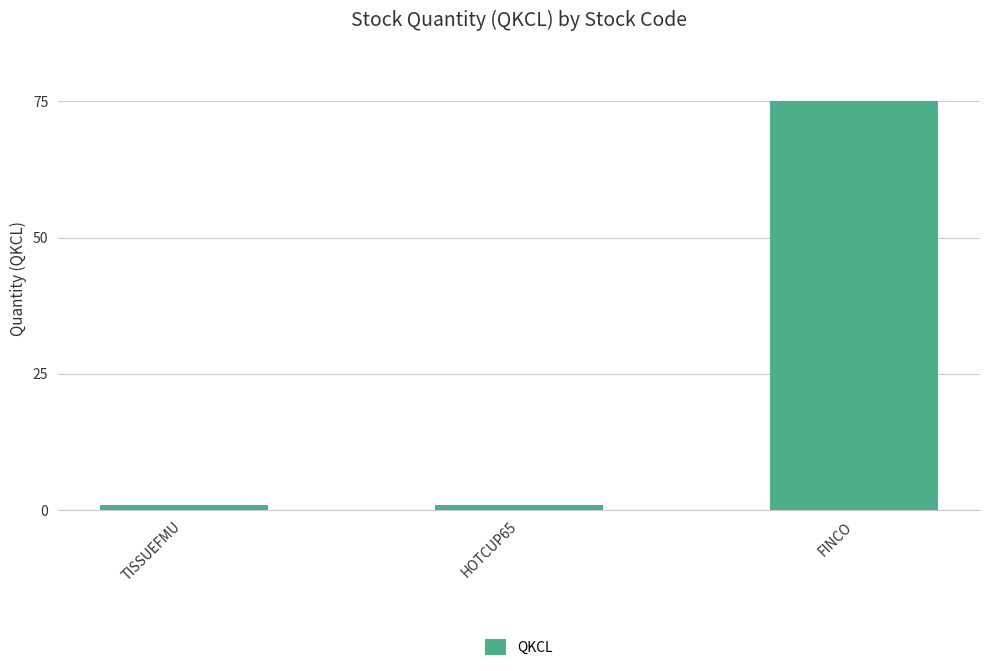

Reading right to left, extract all data points from this chart.

75	1	1